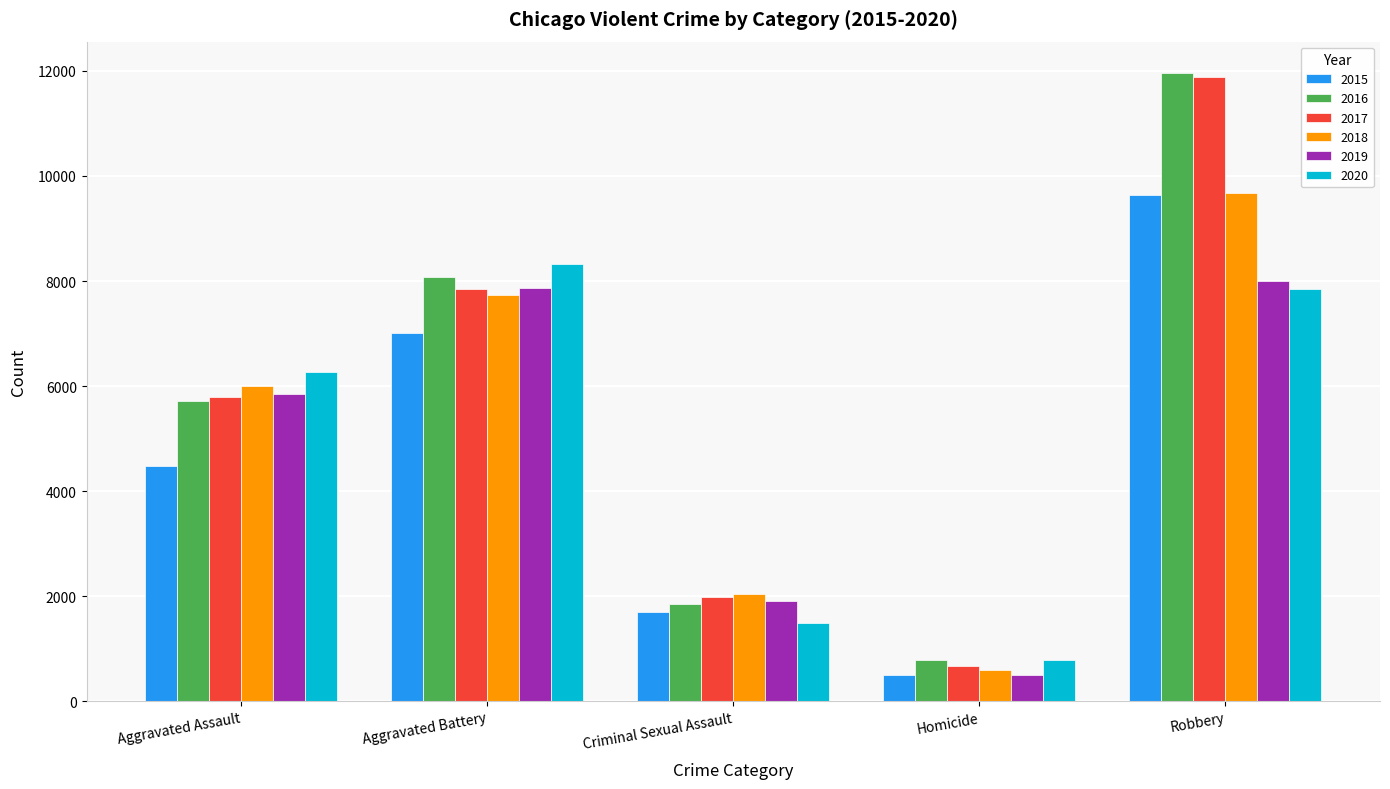

How many distinct data groups are displayed?

6